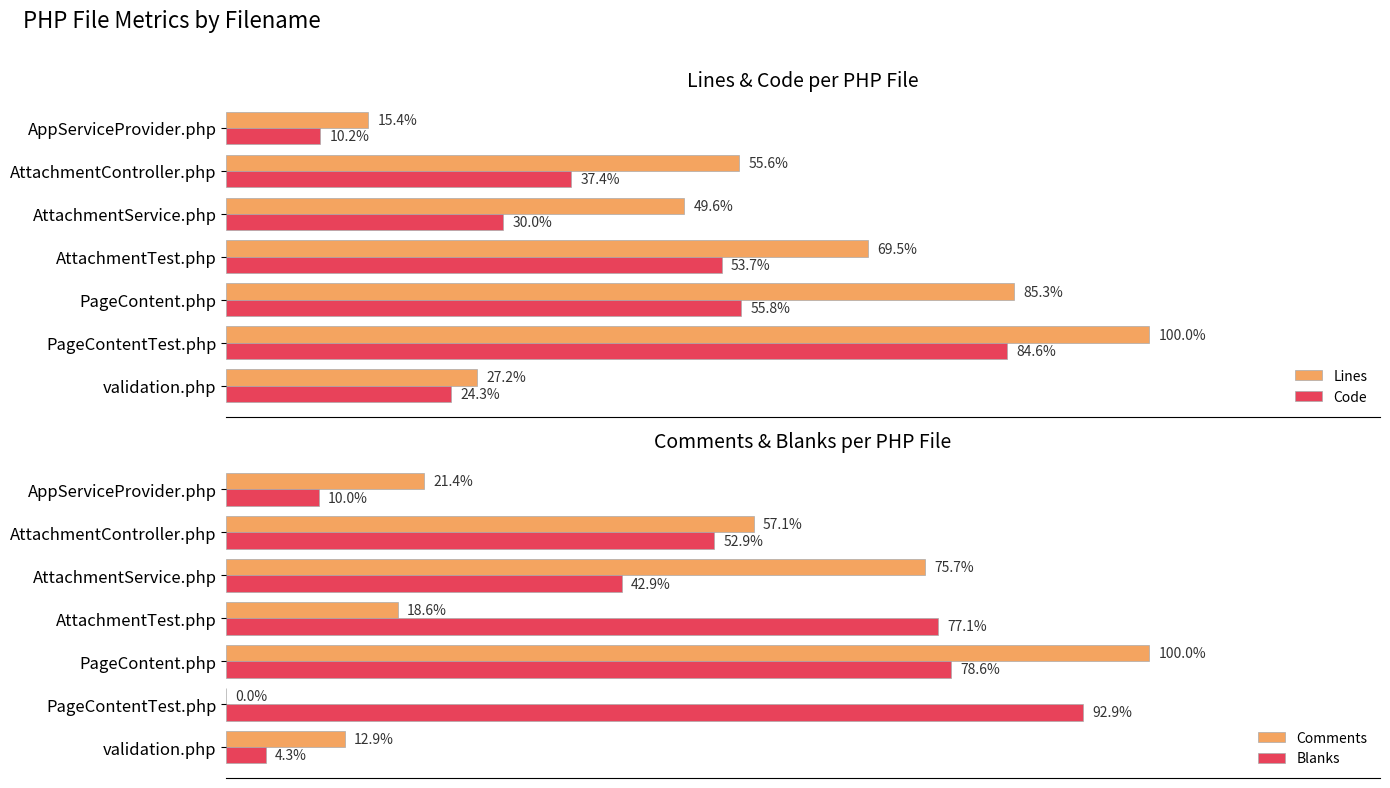

How many bars are there in total?

28